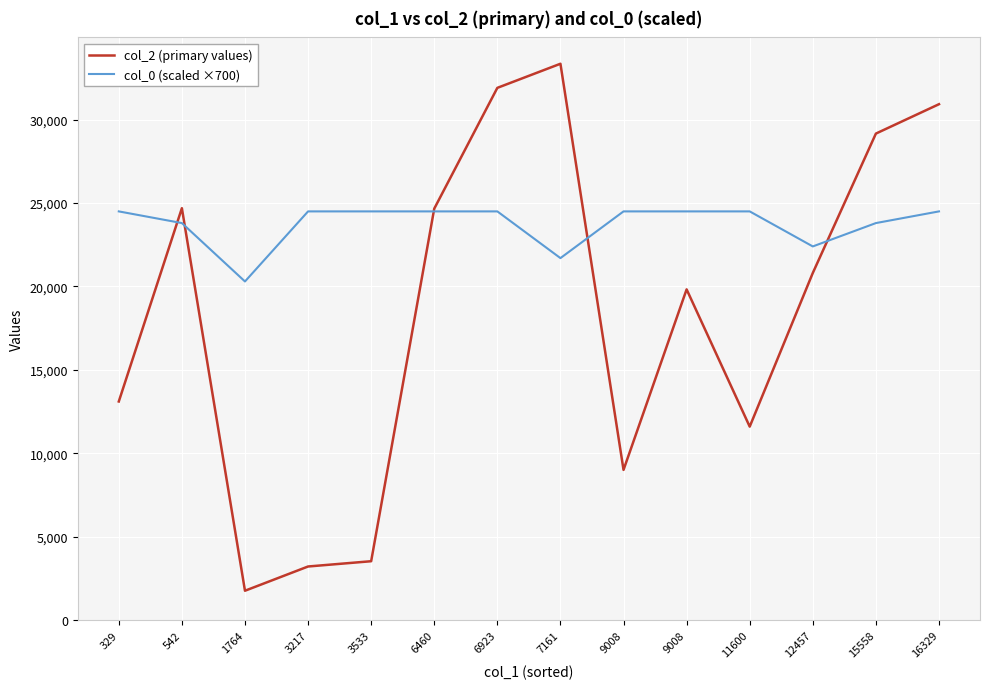

How many col_0 (scaled ×700) values are between 23800 and 24500?

11